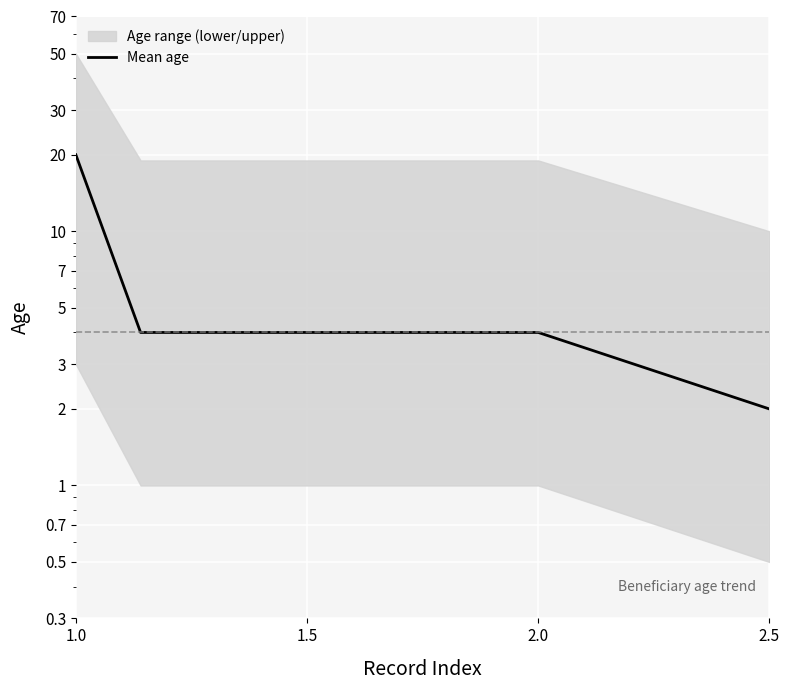

How many data points are less than 4?

1